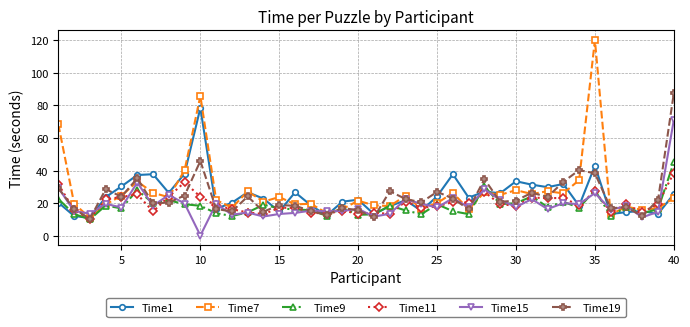

What is the value of the Time19 point at the 2nd from the left?

16.4